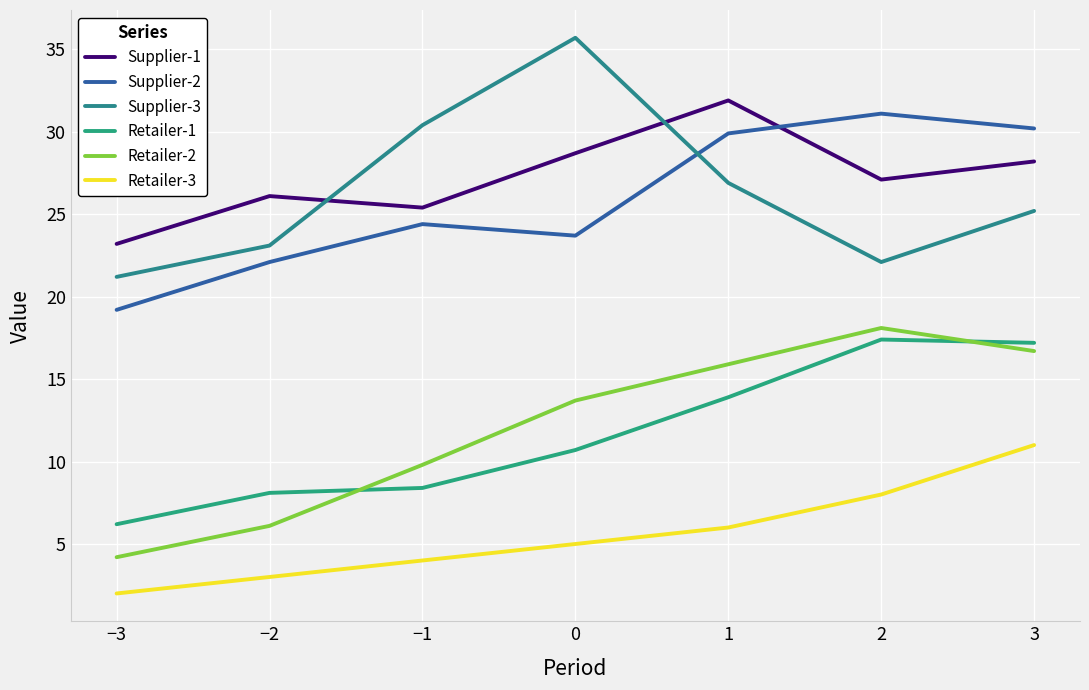

True or false: Retailer-2 has a value of 9.8 at −1.

True